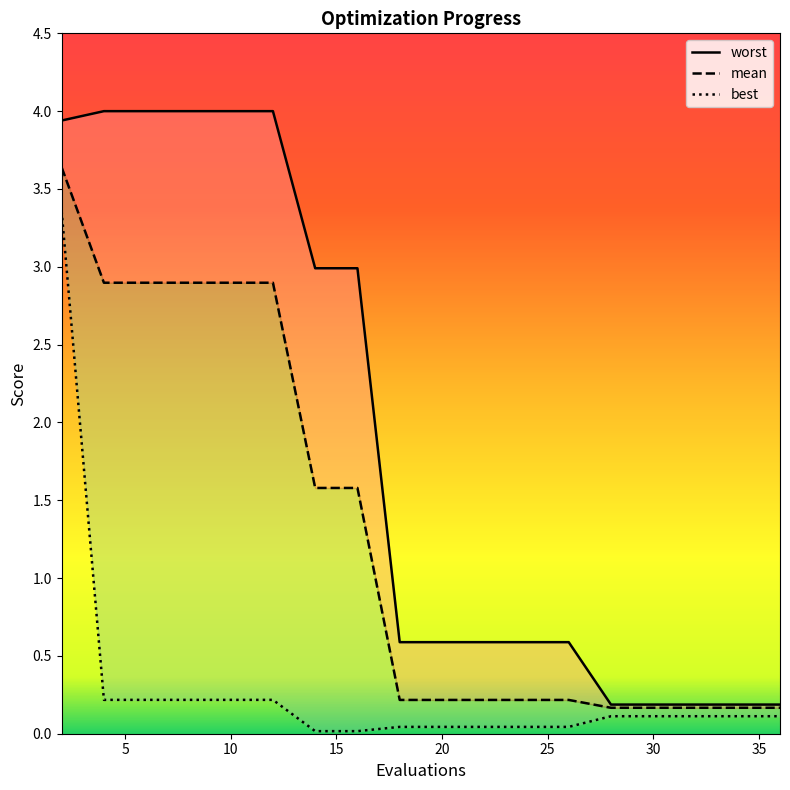

Is this an area chart (filled region under the line)?

No